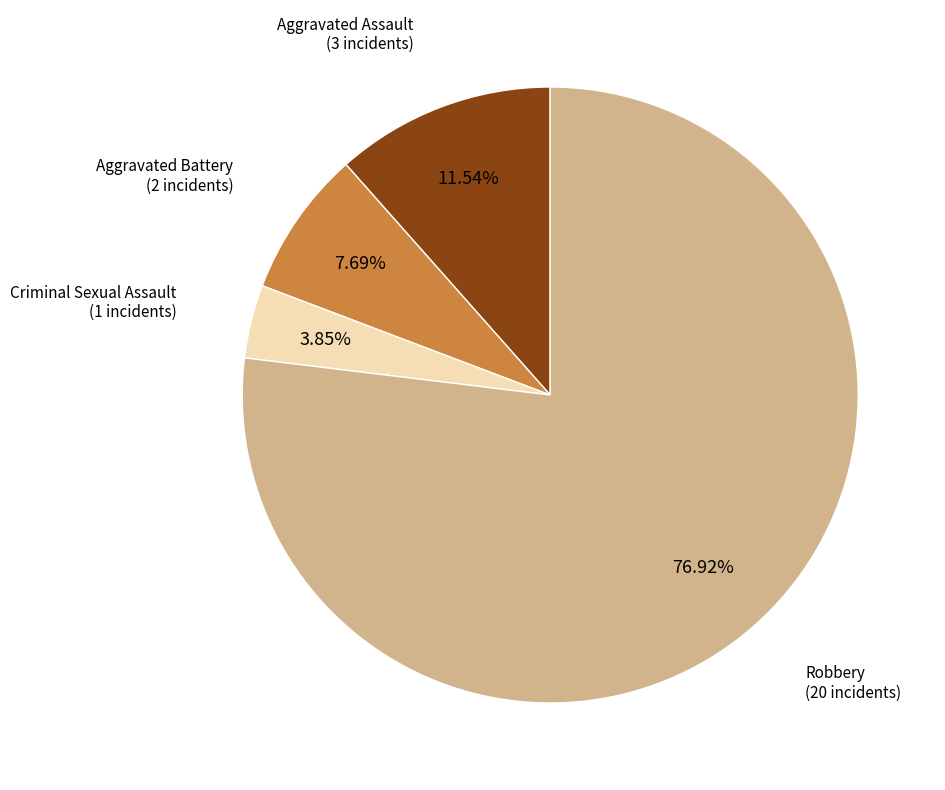

Does any single category account for the majority?

Yes